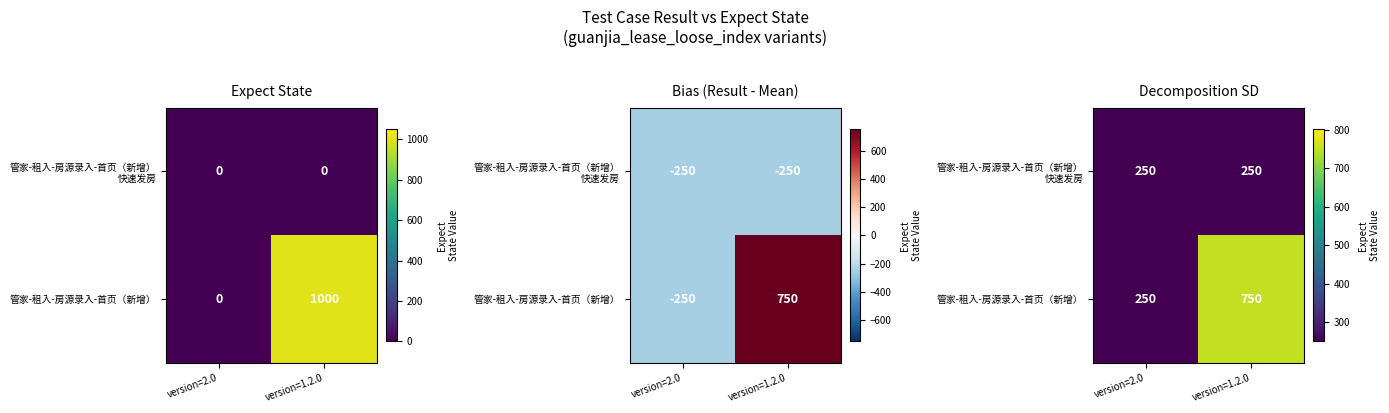

Which series has the widest spread of values?

管家-租入-房源录入-首页（新增）